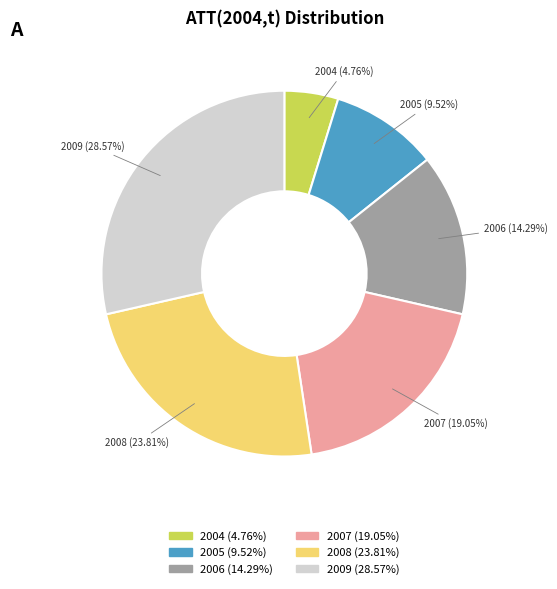

What is the ratio of the value at 2008 to the value at 2005?

2.5